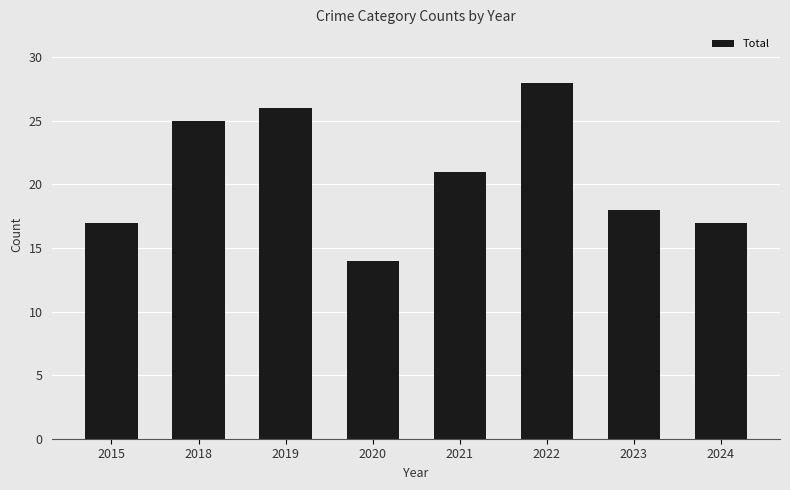

What is the greatest value displayed?

28